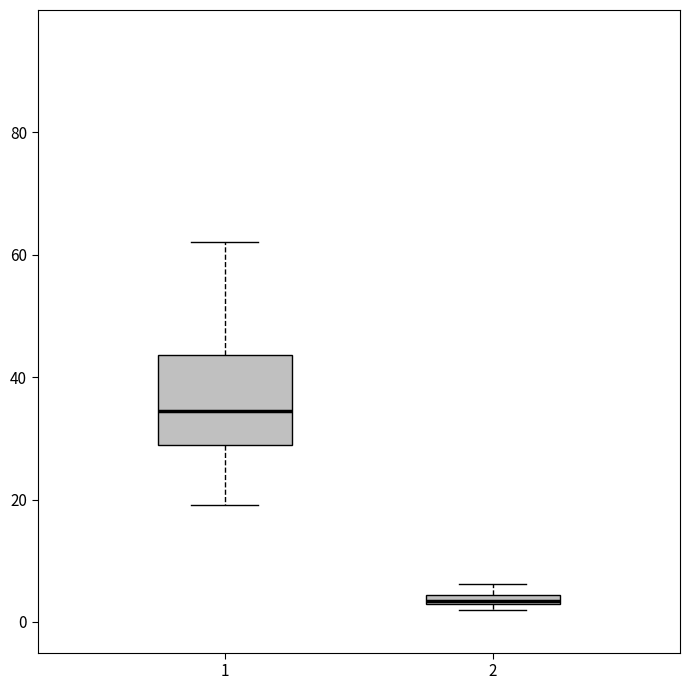

Where does the median line of the box at x = 1 sit on the y-axis? The values are not printed on the chart, so give them approximately, as read against the axis.

34